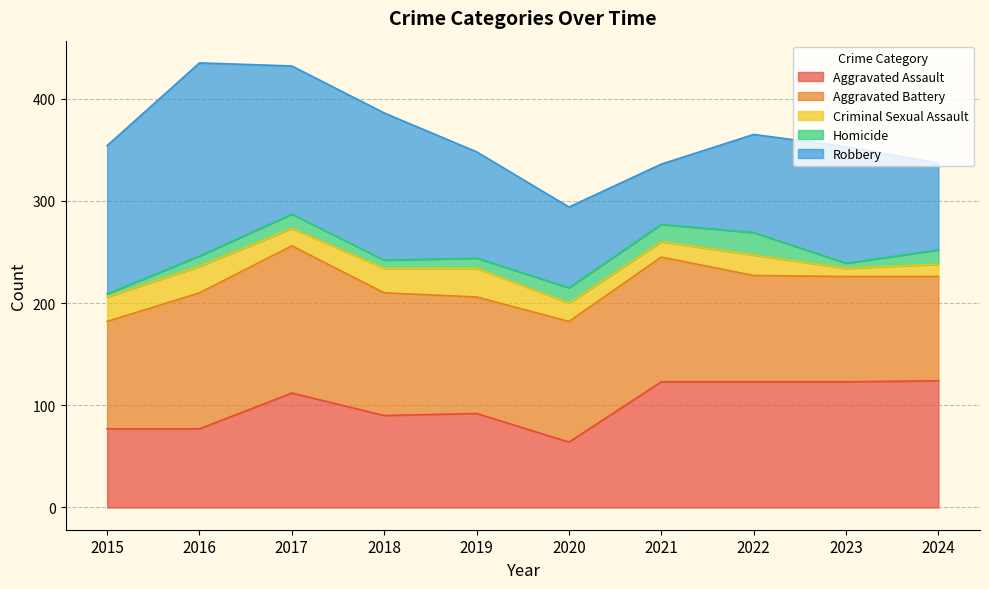

What are all the series names shown in the legend?

Aggravated Assault, Aggravated Battery, Criminal Sexual Assault, Homicide, Robbery